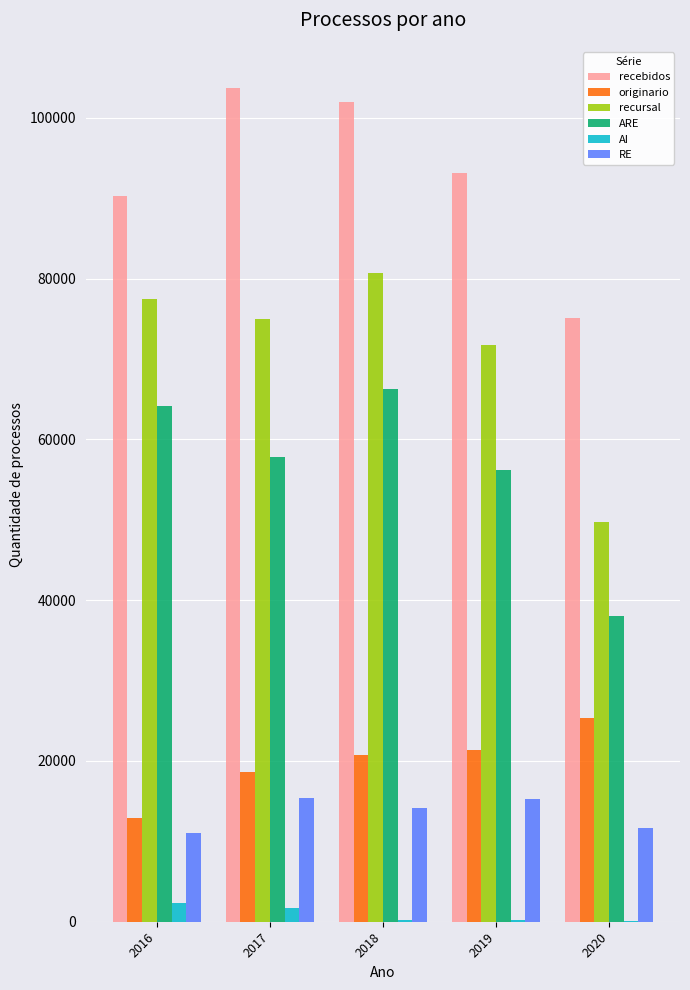

How many groups of bars are there?

5